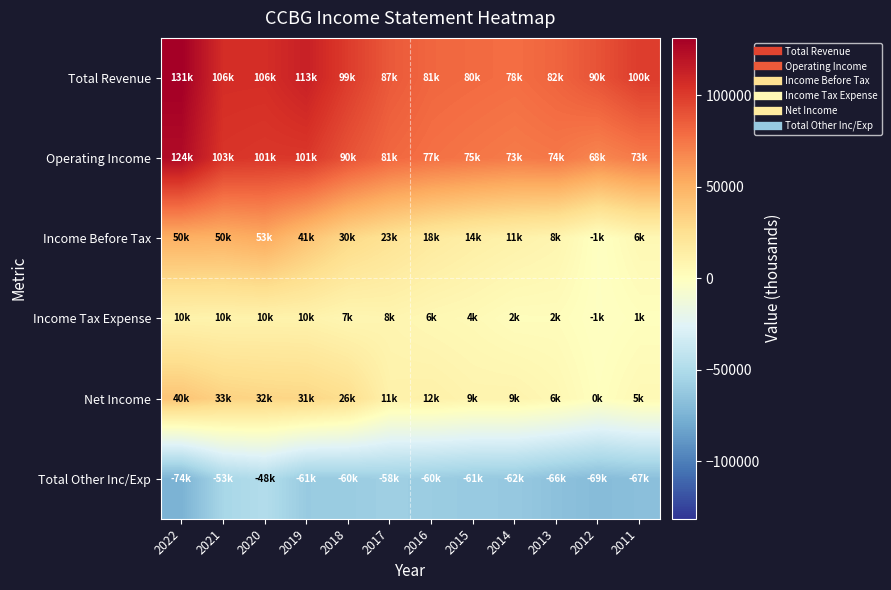

What is the difference between the highest and lowest values at 2021?

159800